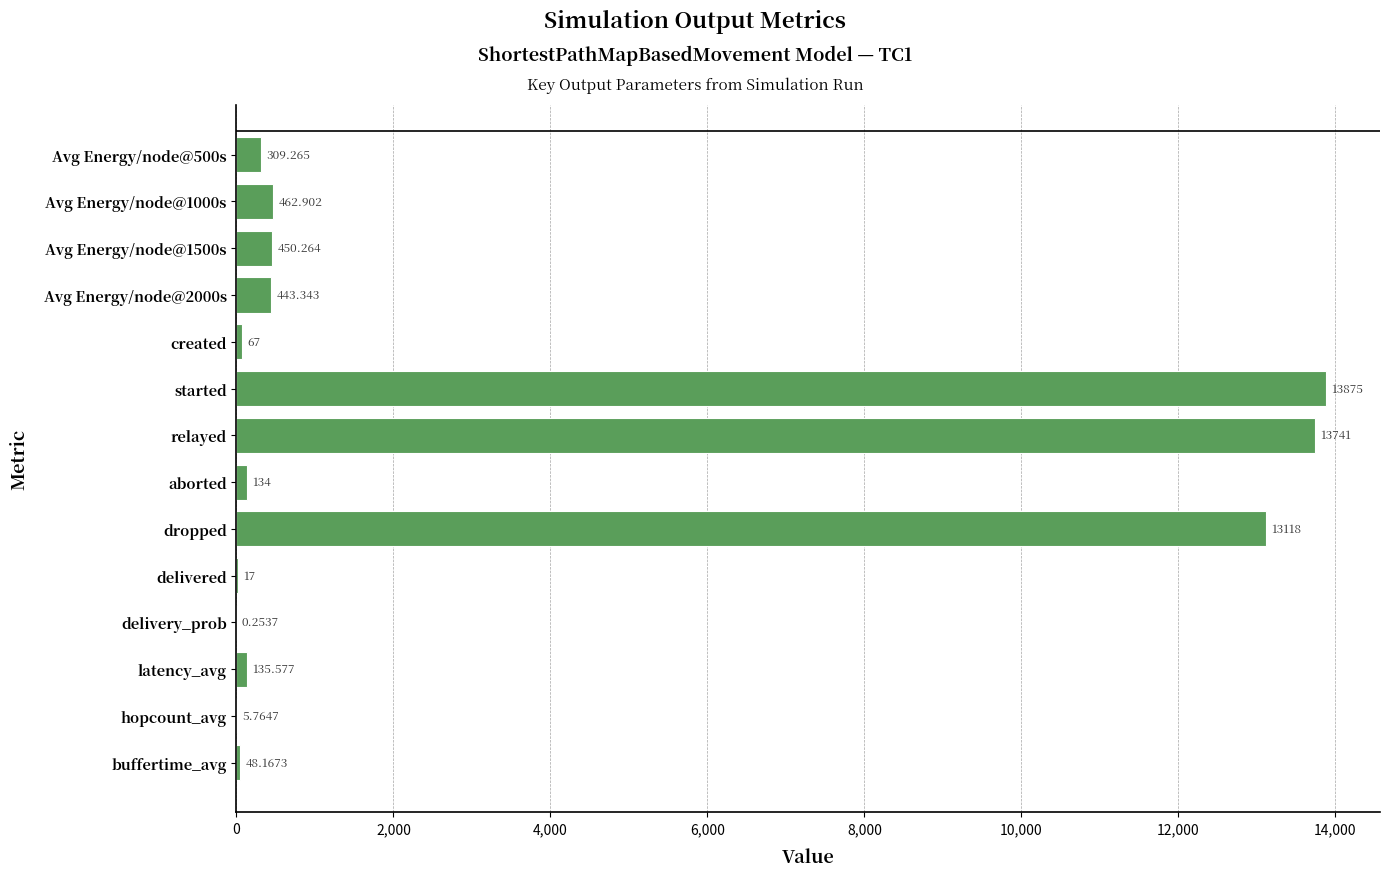

What is the average value?

3057.7